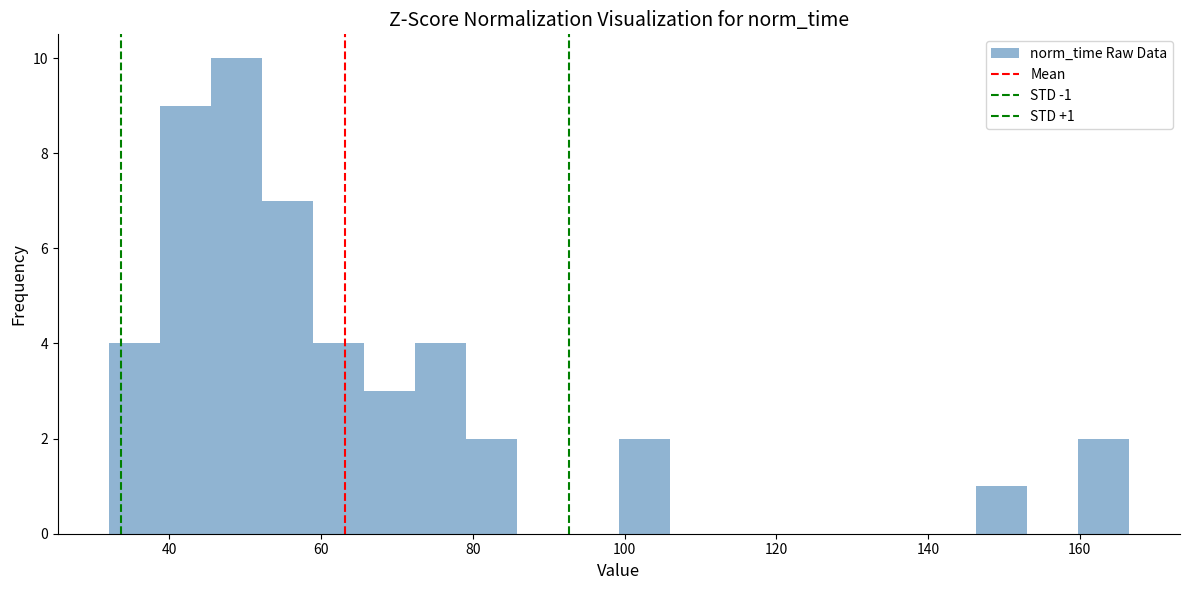

Around what value on the x-axis is the tallest bar? Give the approximate position of its centre, as read against the axis.

48